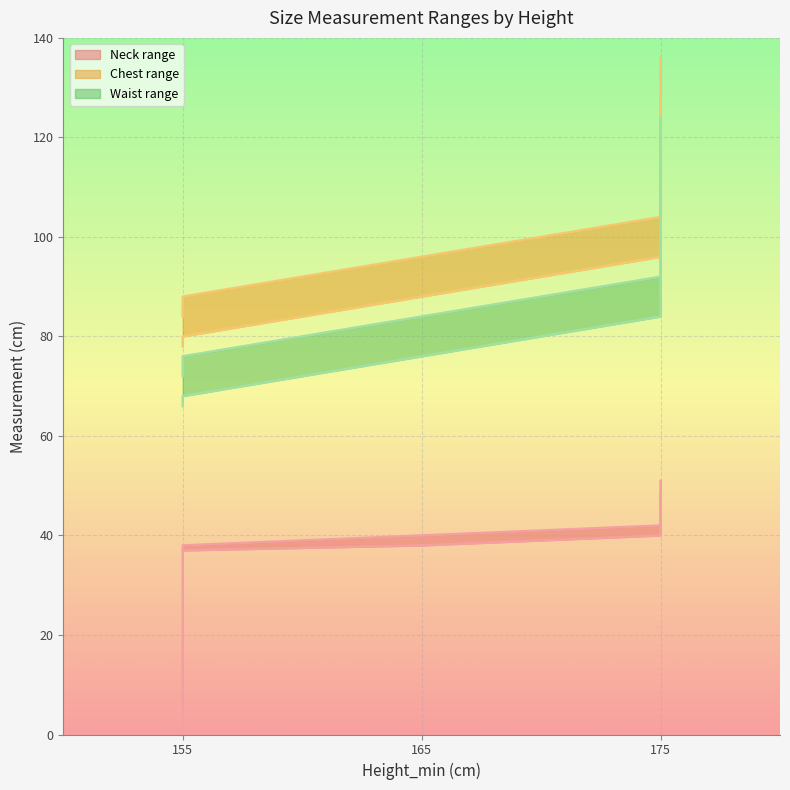

What is the average value of the Neck_min series?

36.9